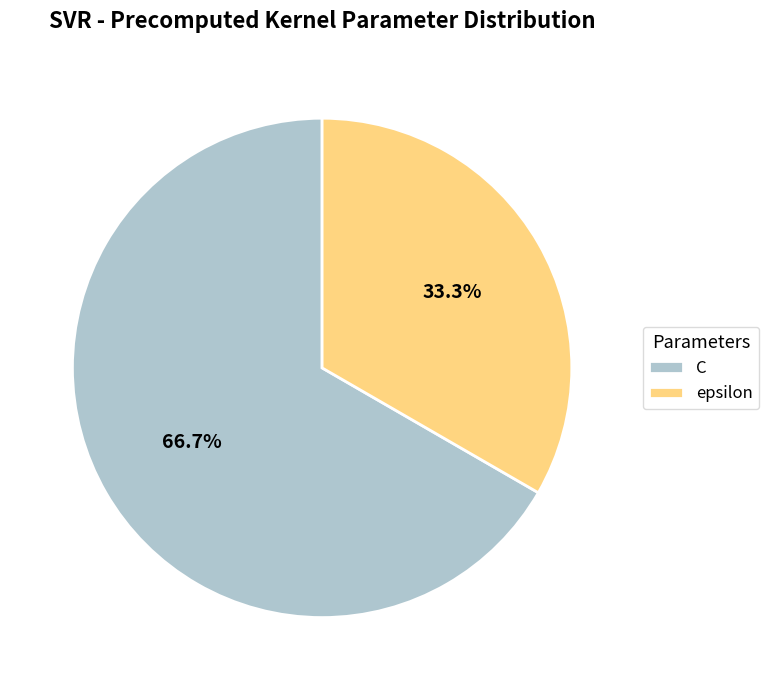

What percentage is the epsilon slice, to the nearest percent?

33%